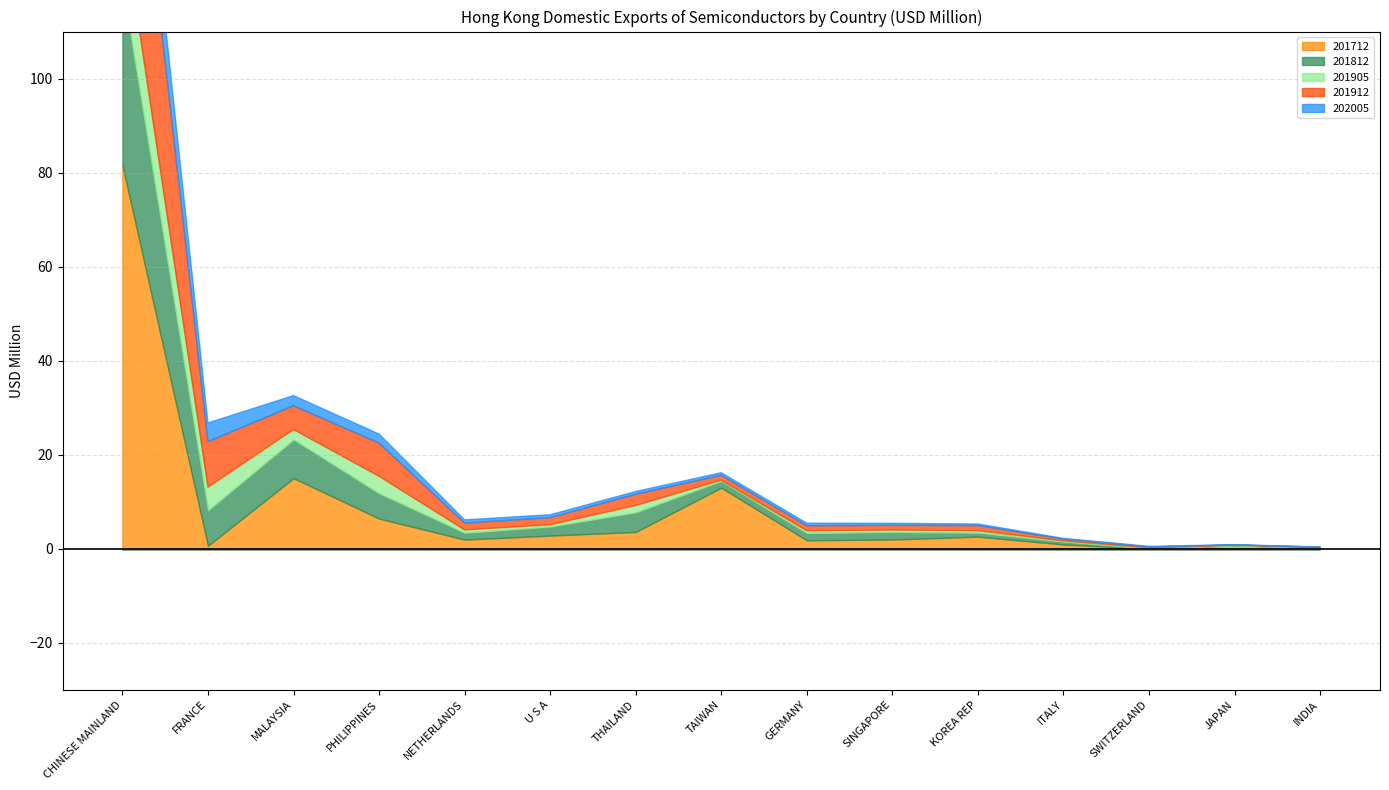

At how many categories does at least one series exceed 0?

15